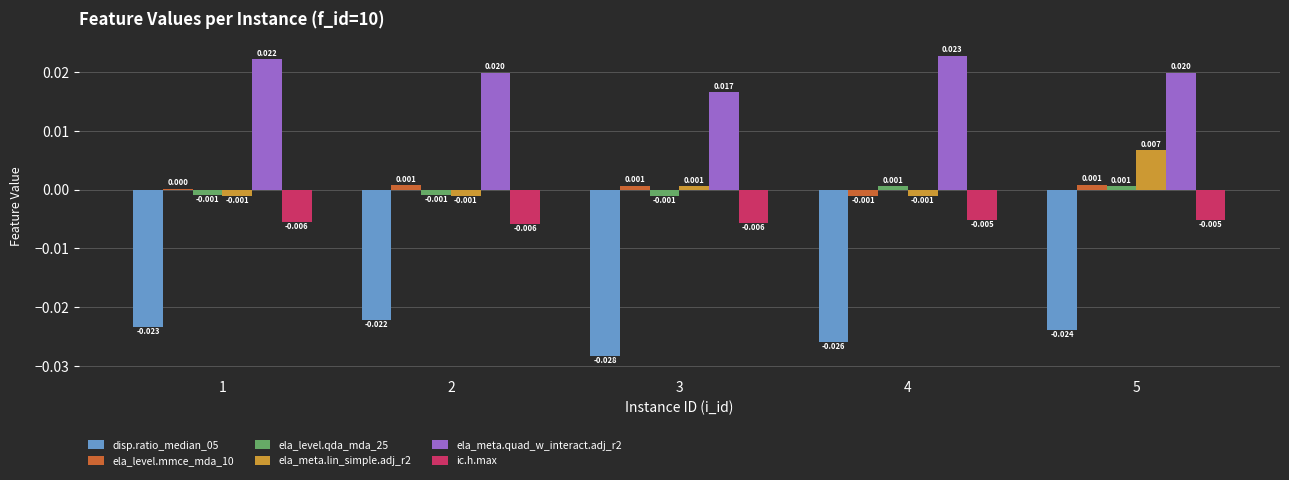

Is the value of ela_meta.quad_w_interact.adj_r2 at 3 greater than the value of ela_level.qda_mda_25 at 2?

Yes